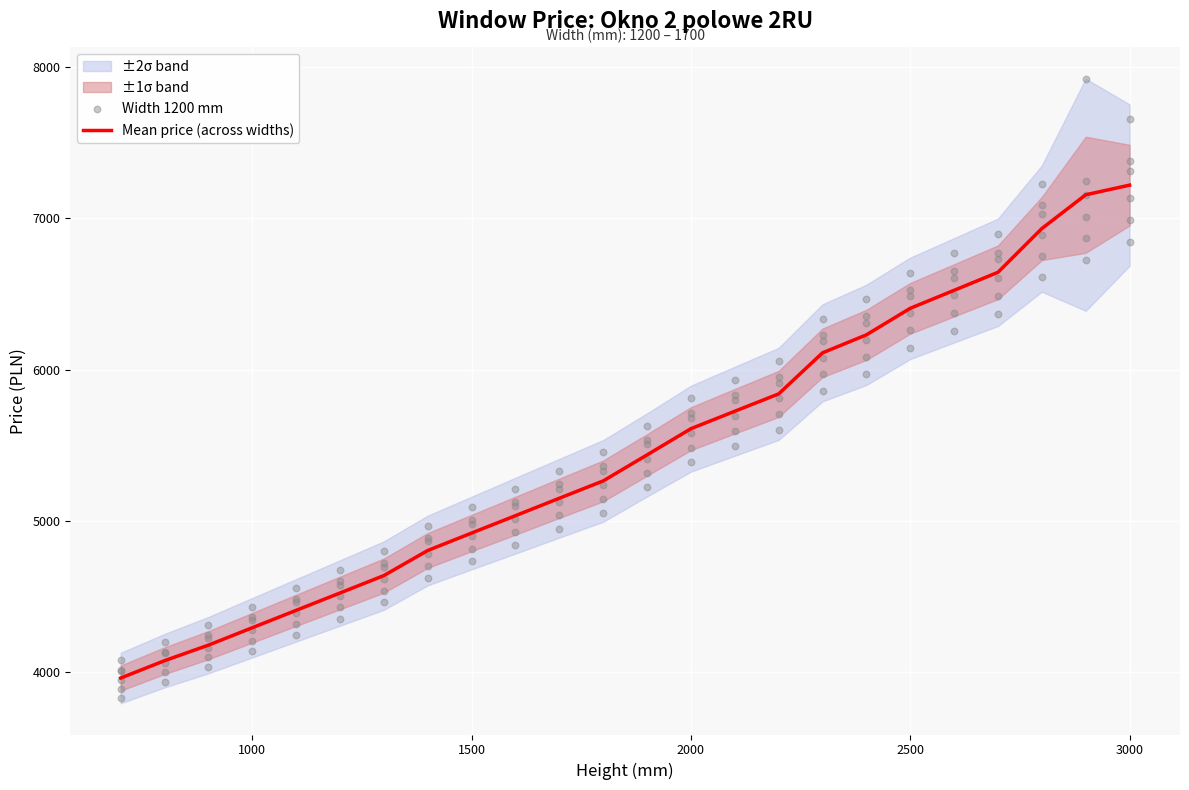

The Mean price (across widths) series shows 4920.0 at 1500. True or false?

True